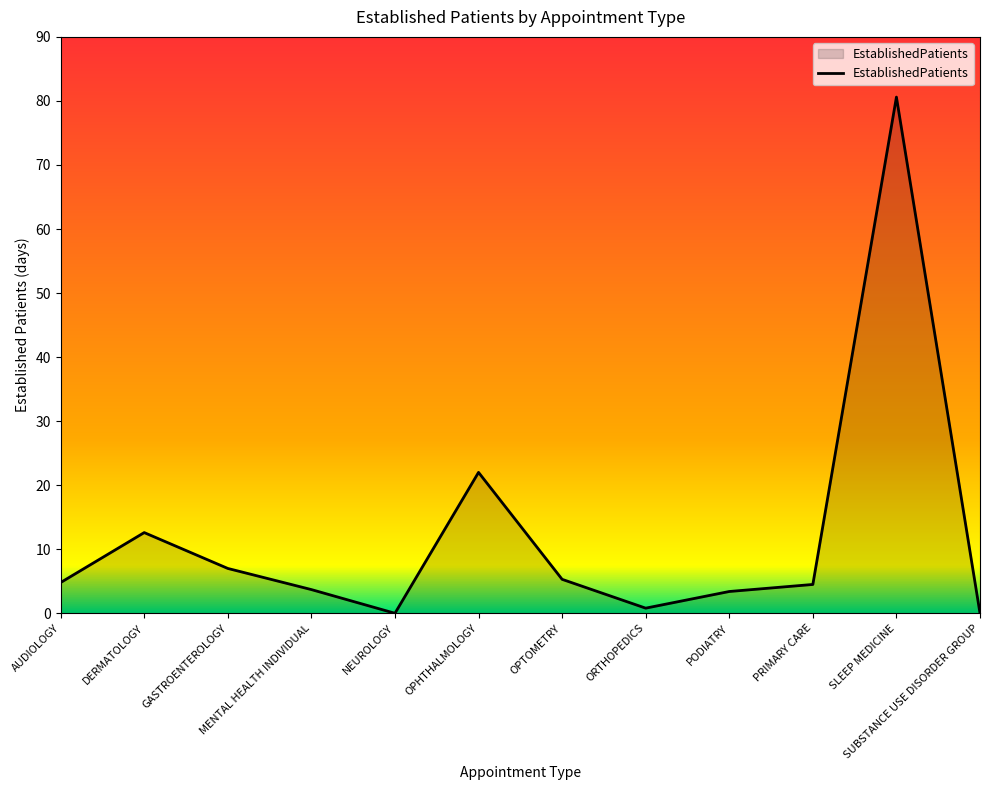

What is the sum of the values at MENTAL HEALTH INDIVIDUAL and PRIMARY CARE?

8.2